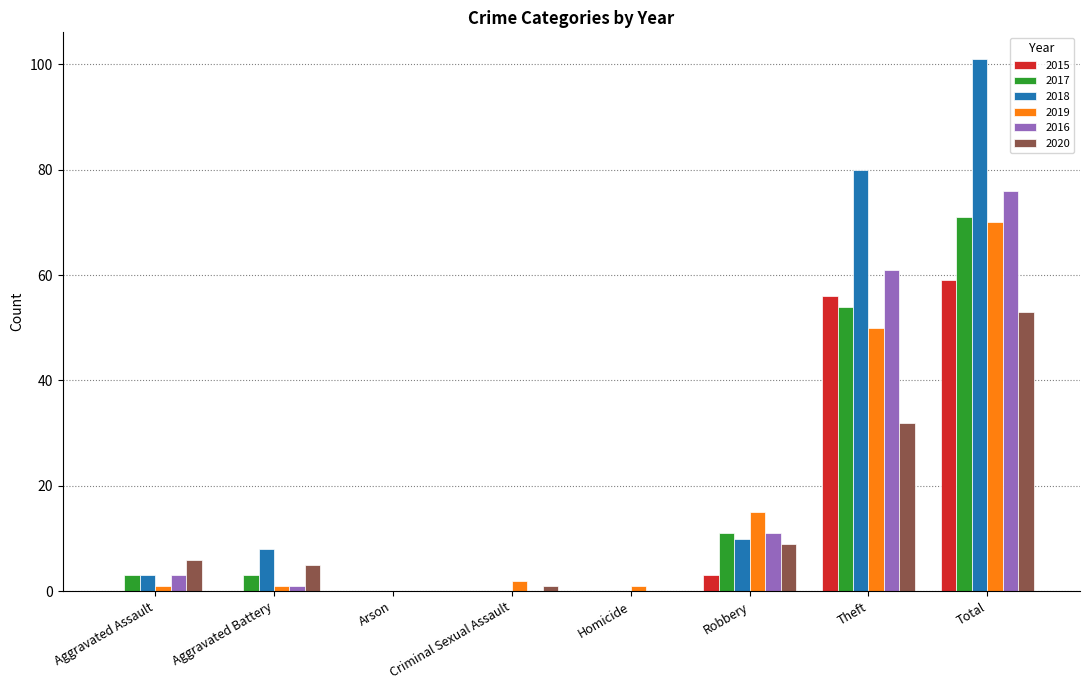

The 2016 series shows 11 at Robbery. True or false?

True